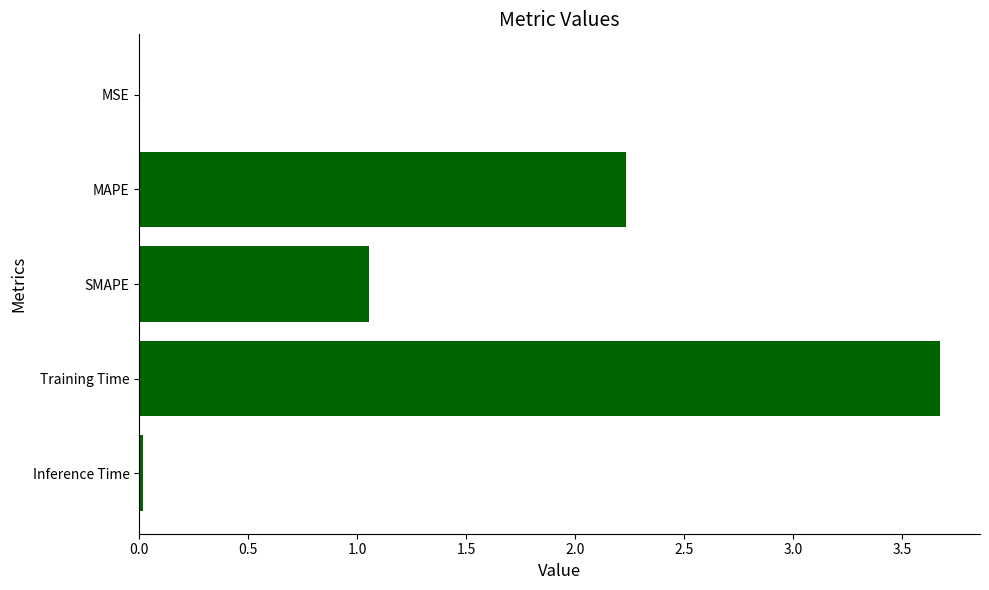

The chart shows a value of 3.7 at Training Time. True or false?

True